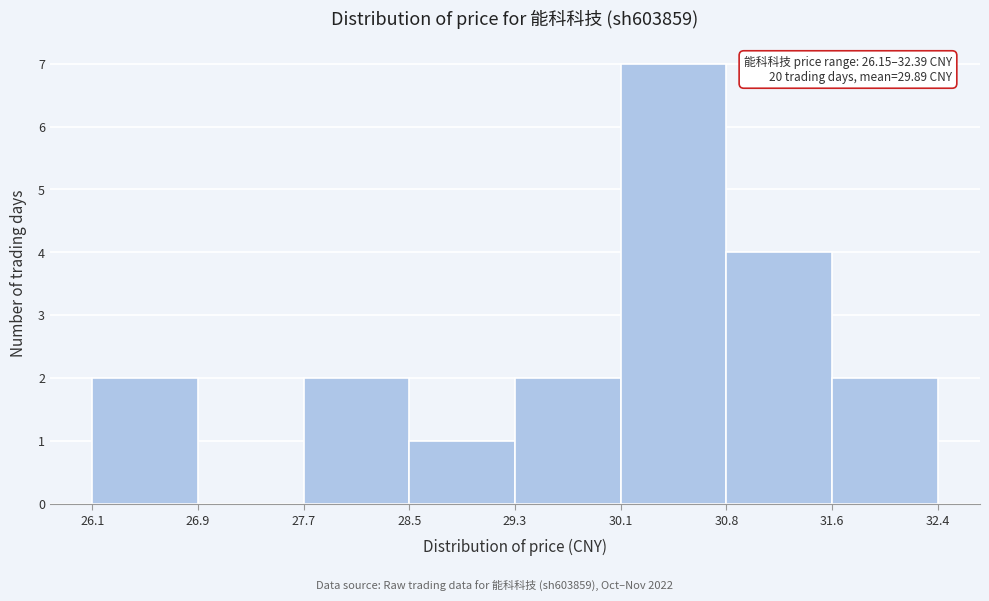

Over which range of the x-axis is the bar tallest?

30.1 to 30.8